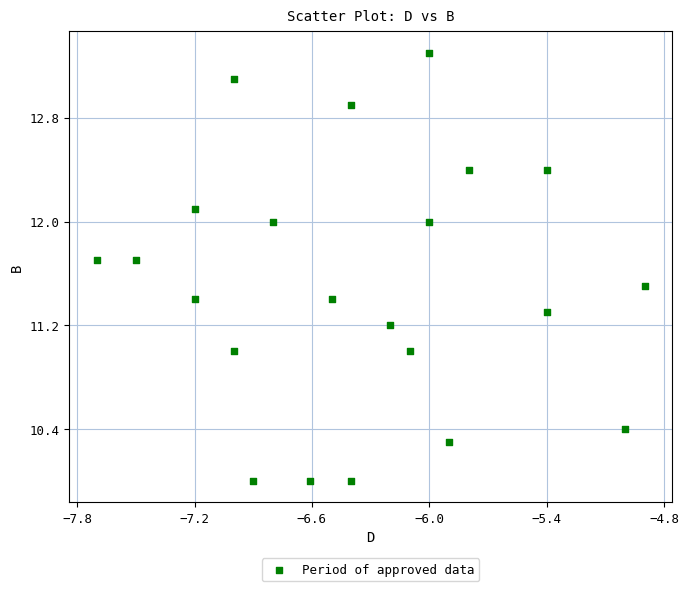

What is the range of Y values (max minus min)?

3.3